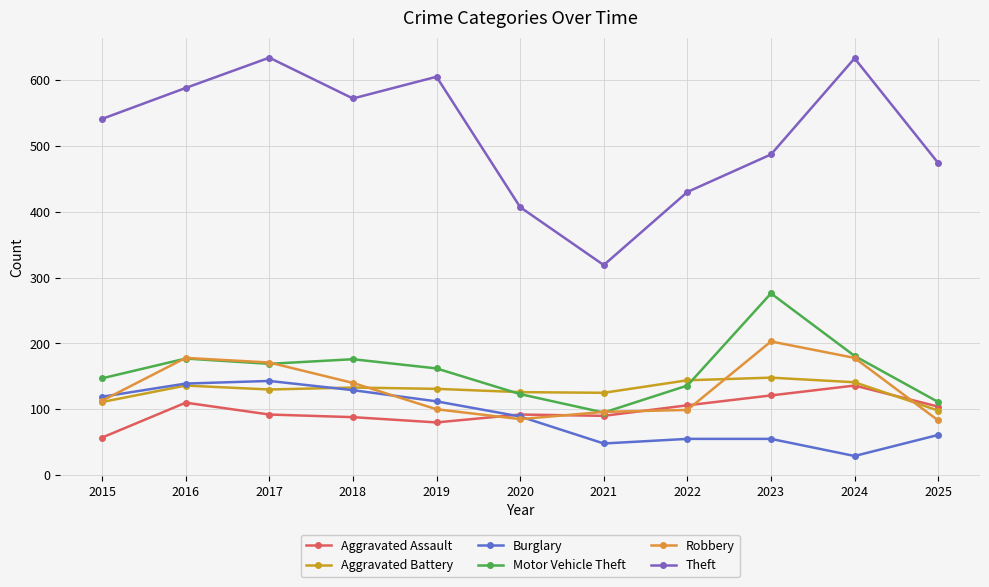

What is the value of the Burglary point at the 7th from the left?

48